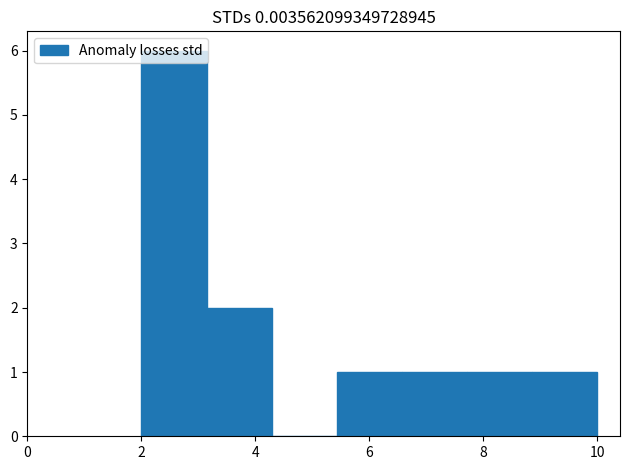

Reading left to right, transcribe this chart: for each bar, give the range it covers on the x-axis and its height. Neither the bar edges nor the heights are printed on the chart, so give them approximately, as read against the axes.

2.0 to 3.2: 6
3.2 to 4.2: 2
4.2 to 5.4: 0
5.4 to 6.6: 1
6.6 to 7.8: 1
7.8 to 8.8: 1
8.8 to 10.0: 1